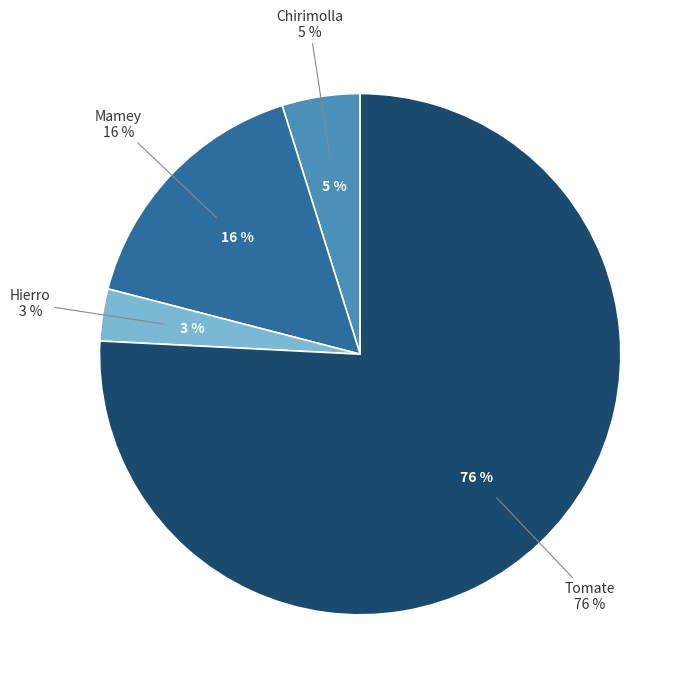

How many segments does this pie chart have?

4